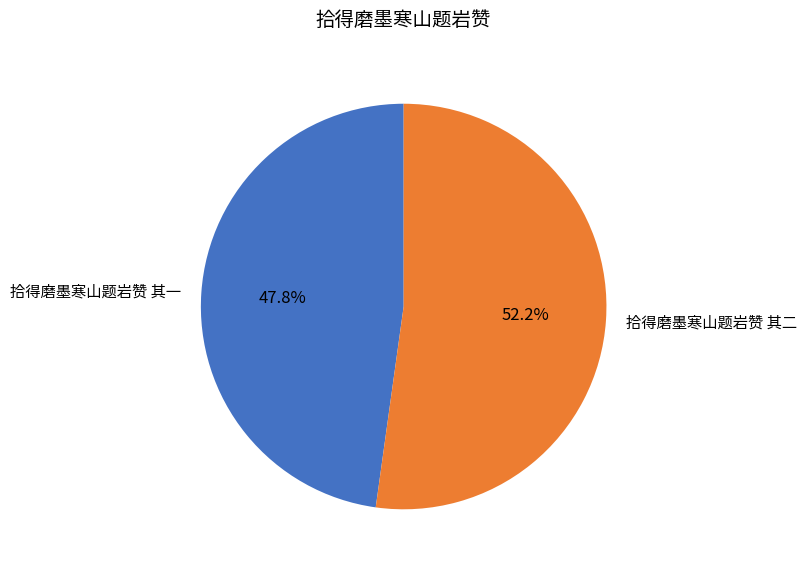

To the nearest percent, what is the combined percentage of 拾得磨墨寒山题岩赞 其二 and 拾得磨墨寒山题岩赞 其一?

100%